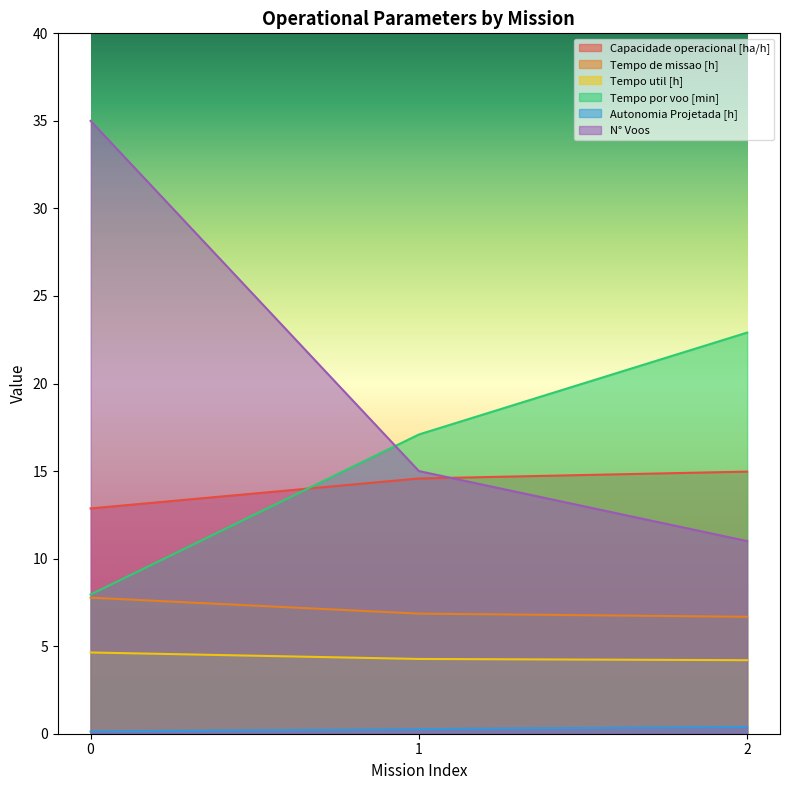

Which series changed the most between 1 and 2?

Tempo por voo [min]